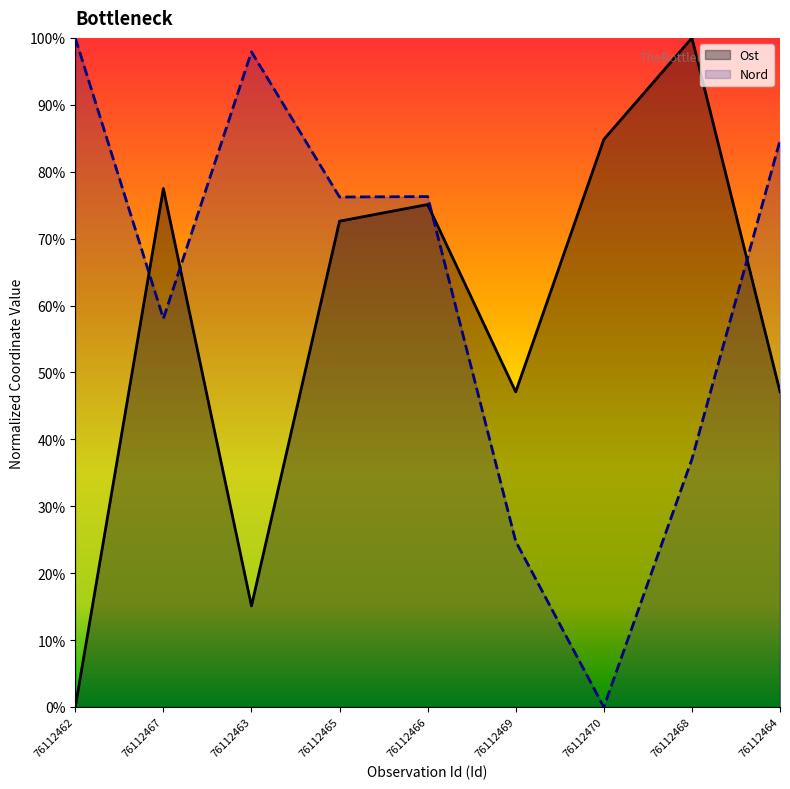

What is the label of the 3rd point from the left?

76112463